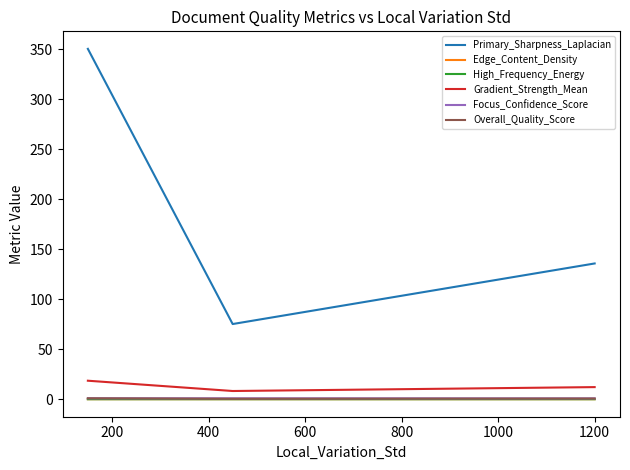

Which series has the largest total across all categories?

Primary_Sharpness_Laplacian